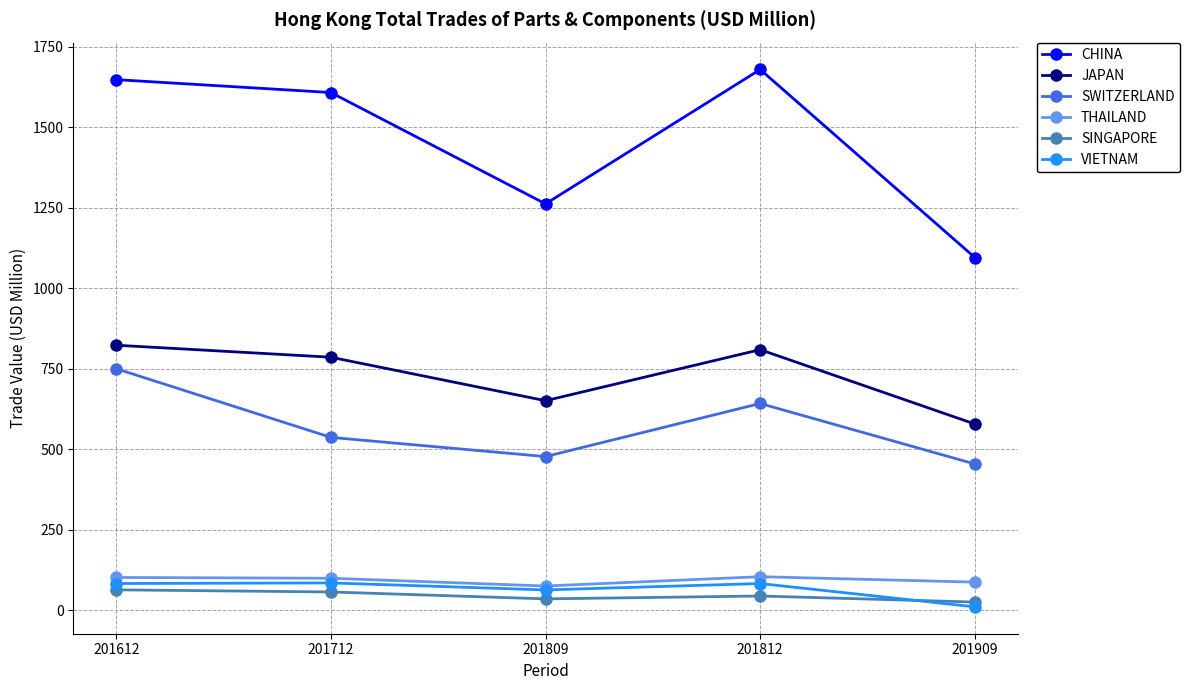

What is the value of the SINGAPORE point at the 3rd from the left?

34.8